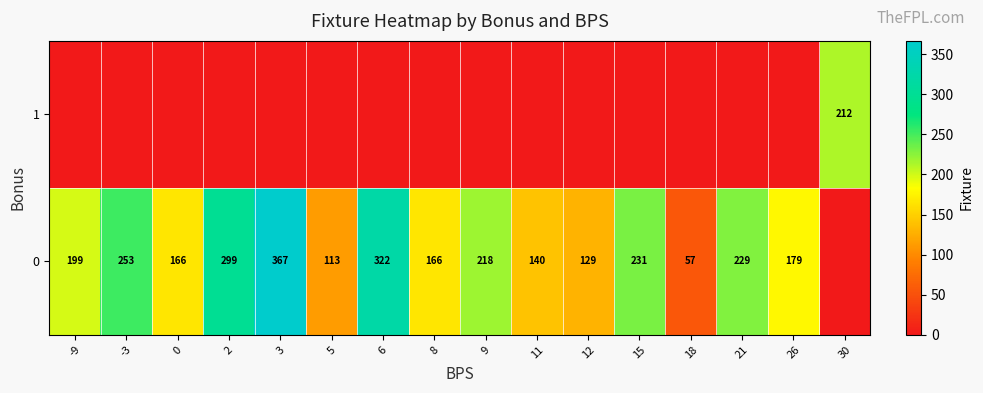

True or false: 0 has a value of 166 at 0.

True